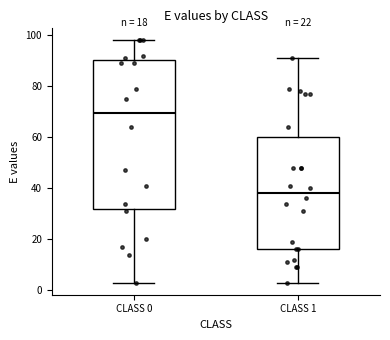

Comparing the boxes themselves (not the whiskers), which one is the tallest?

CLASS 0